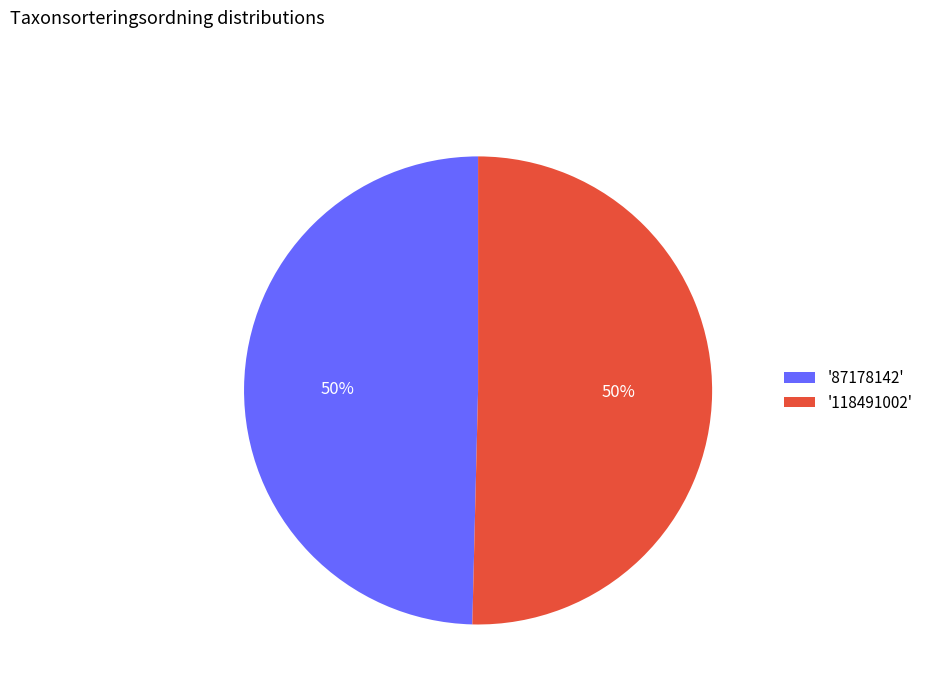

The '118491002' slice represents 50% of the pie. True or false?

True